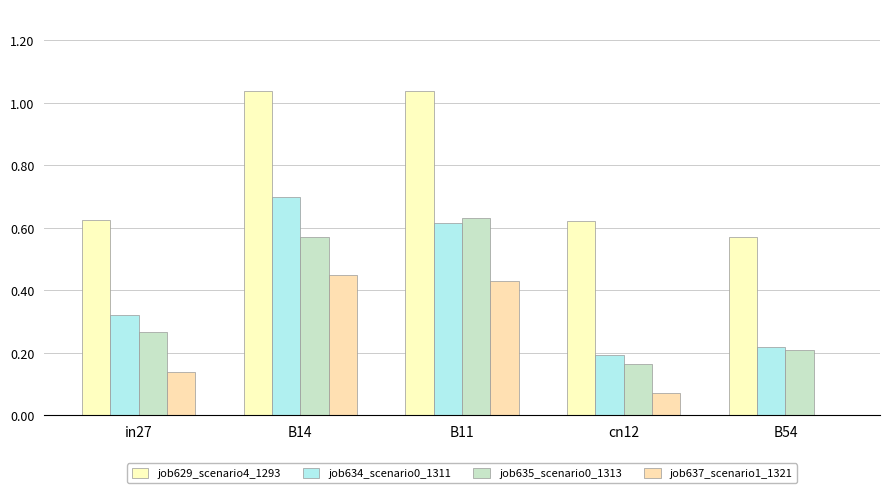

Reading right to left, transcribe all the data shown in this chart.

job629_scenario4_1293: 0.6	0.6	1.0	1.0	0.6
job634_scenario0_1311: 0.2	0.2	0.6	0.7	0.3
job635_scenario0_1313: 0.2	0.2	0.6	0.6	0.3
job637_scenario1_1321: 0.0	0.1	0.4	0.4	0.1